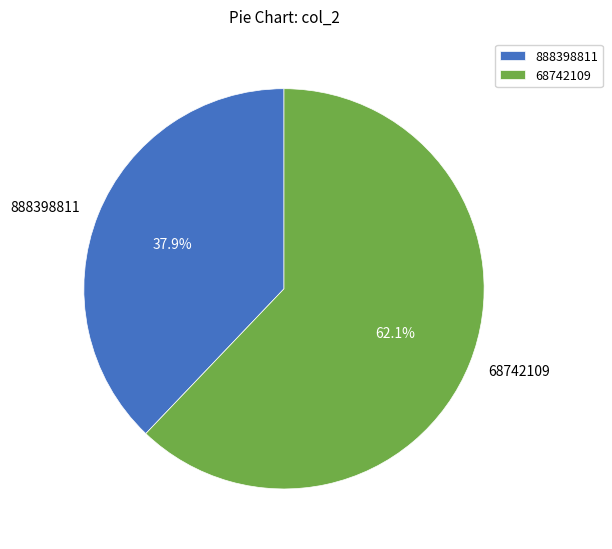

What percentage is the 888398811 slice, to the nearest percent?

38%